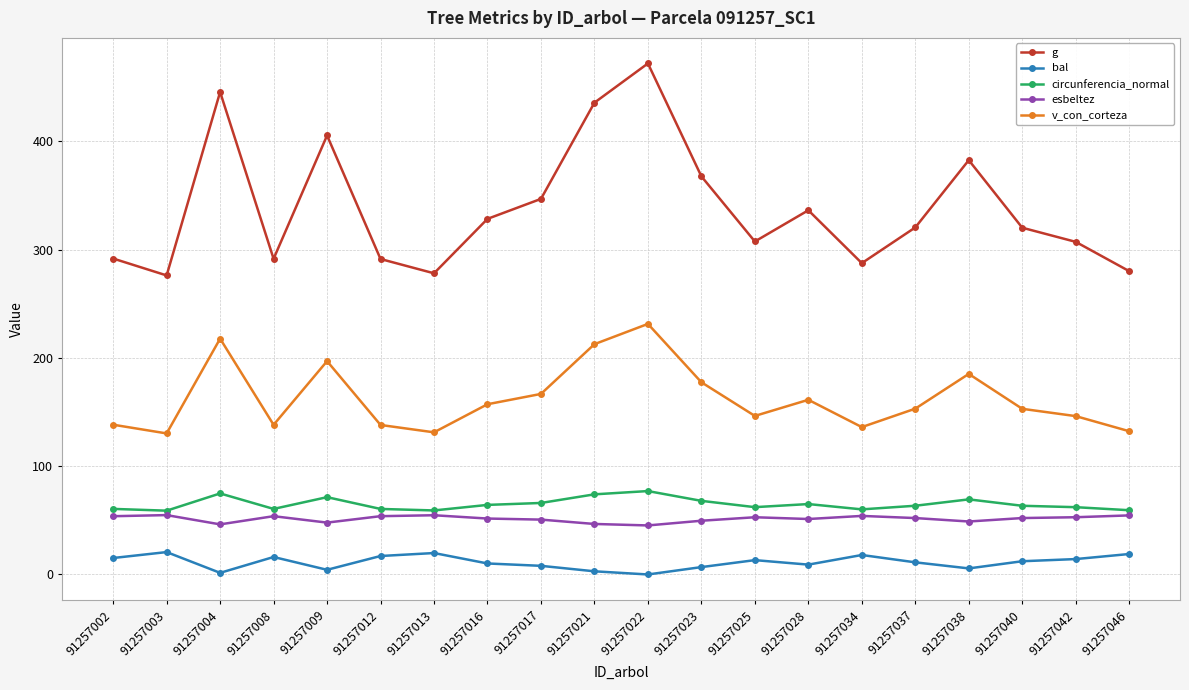

What is the difference between the second highest and minimum values in the esbeltez series?

9.4